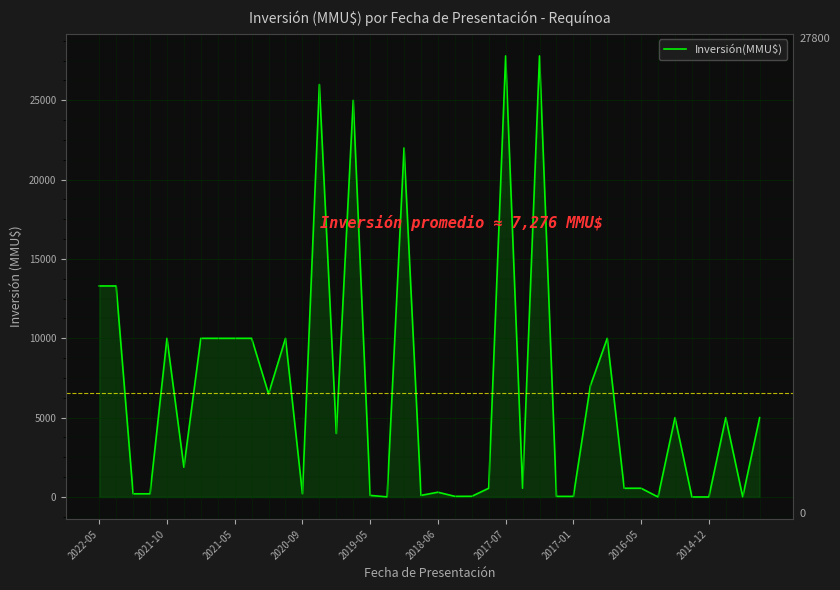

What is the average value?

6576